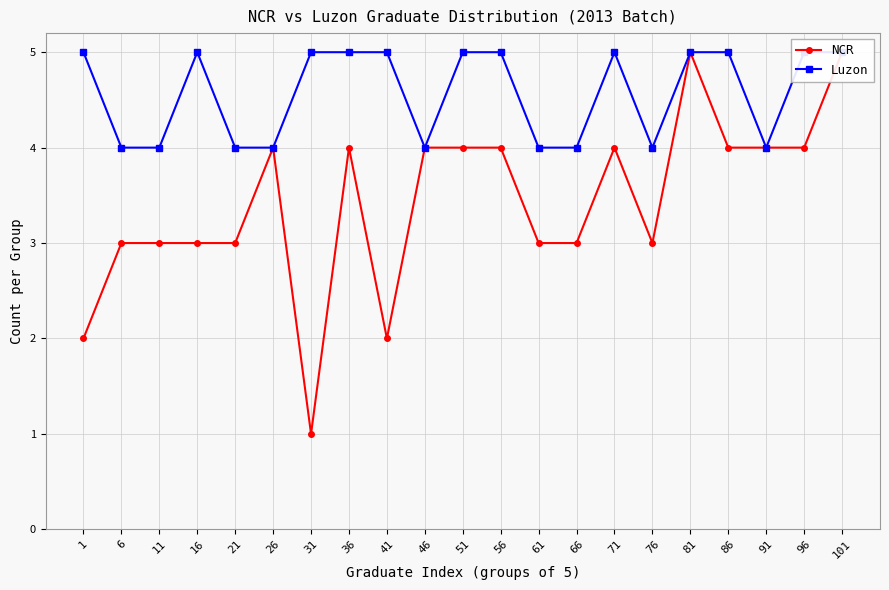

Reading right to left, transcribe all the data shown in this chart.

NCR: 5	4	4	4	5	3	4	3	3	4	4	4	2	4	1	4	3	3	3	3	2
Luzon: 5	5	4	5	5	4	5	4	4	5	5	4	5	5	5	4	4	5	4	4	5